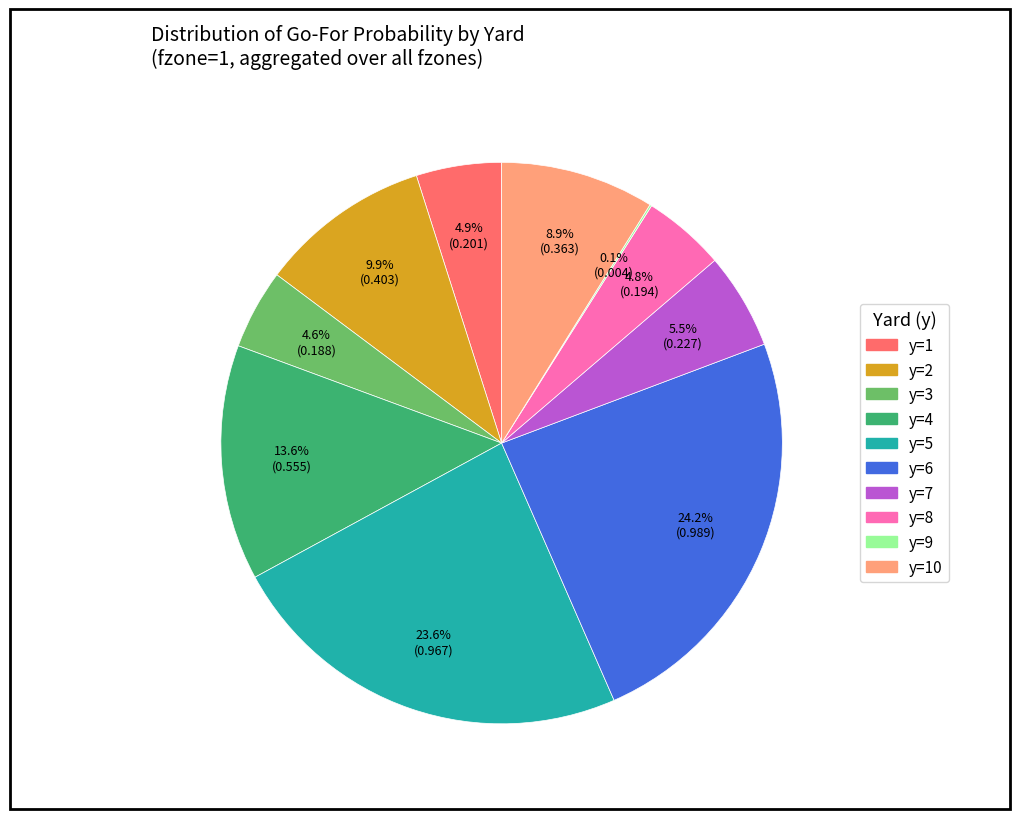

Does any single category account for the majority?

No